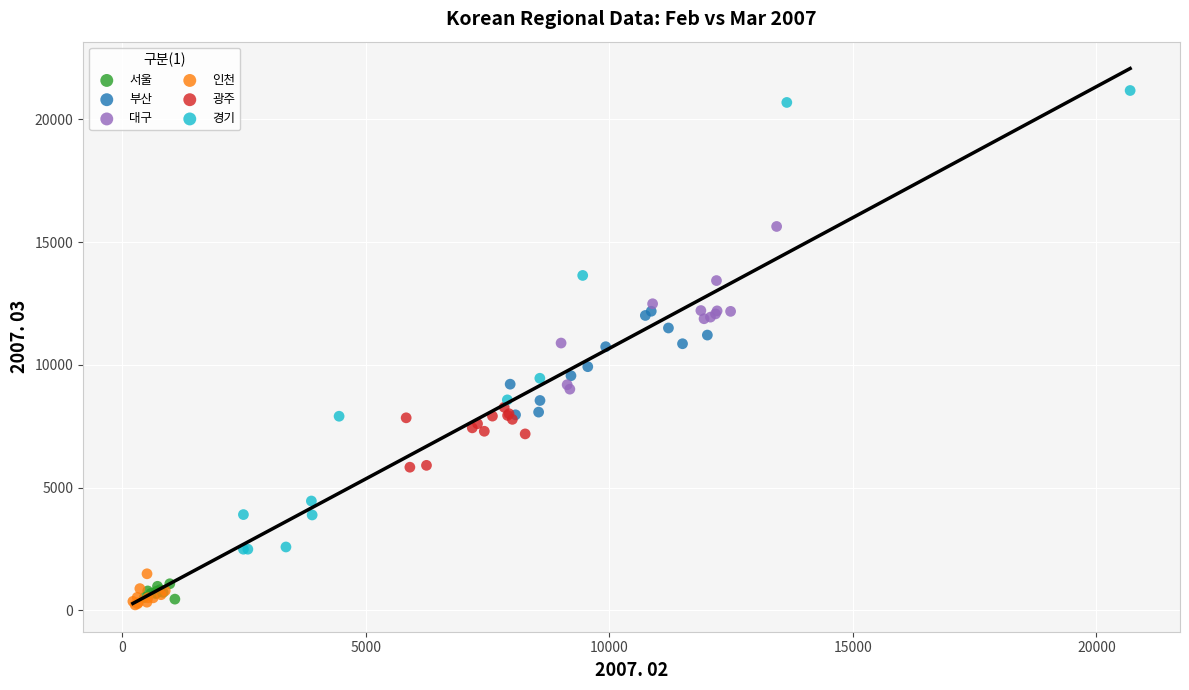

Which series contains the lowest Y value?

인천